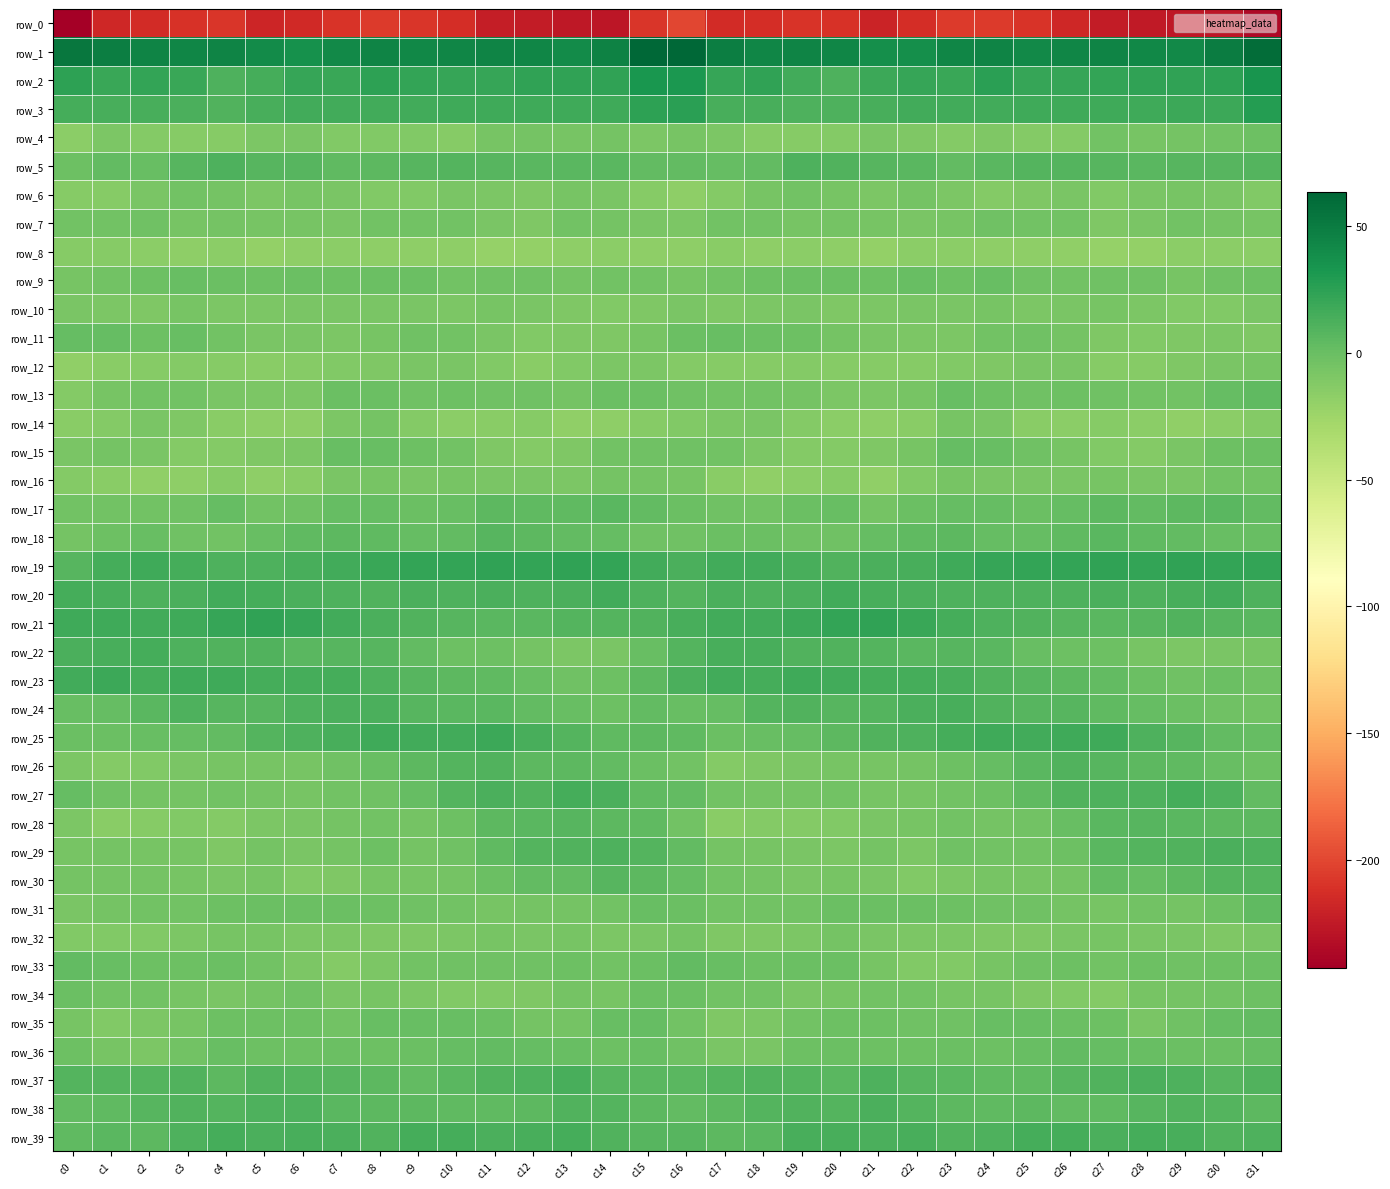

What is the difference between the second highest and minimum values in the row_21 series?

16.6